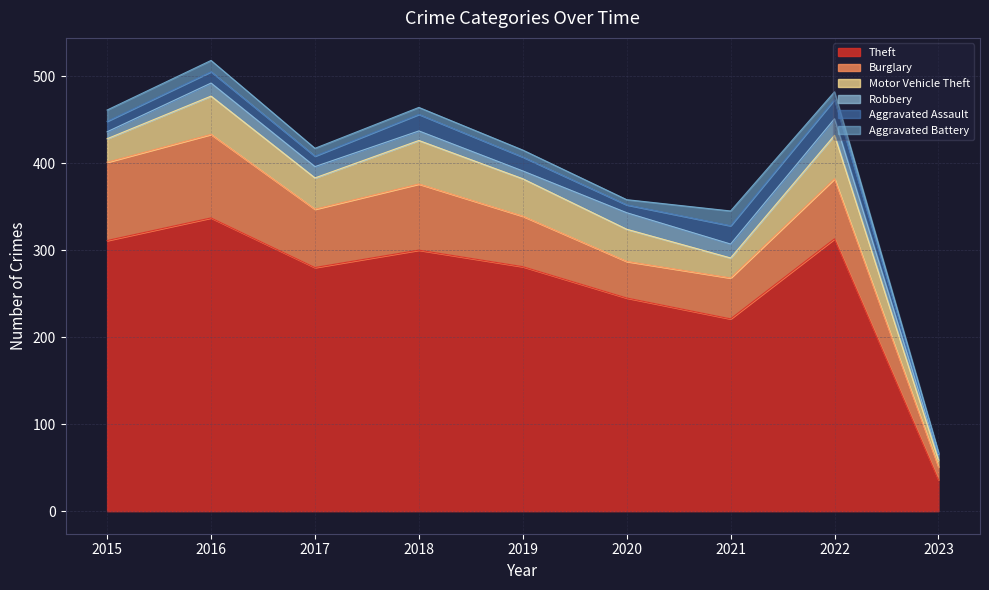

How many data points in Aggravated Battery are less than 9?

4